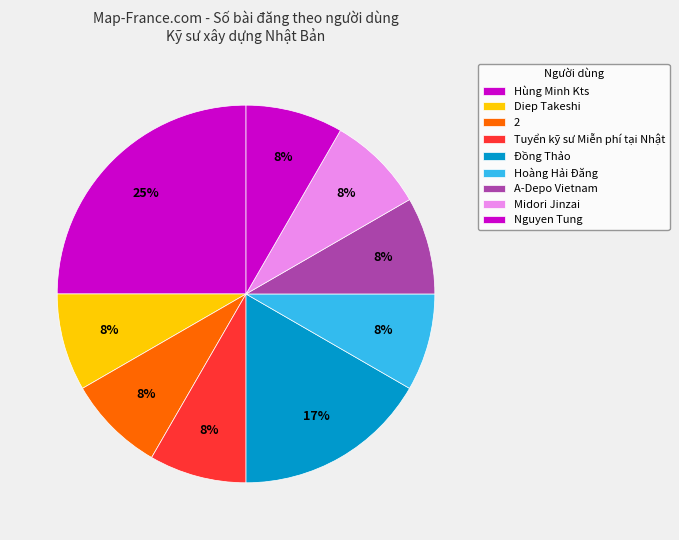

How many slices are in this pie chart?

9